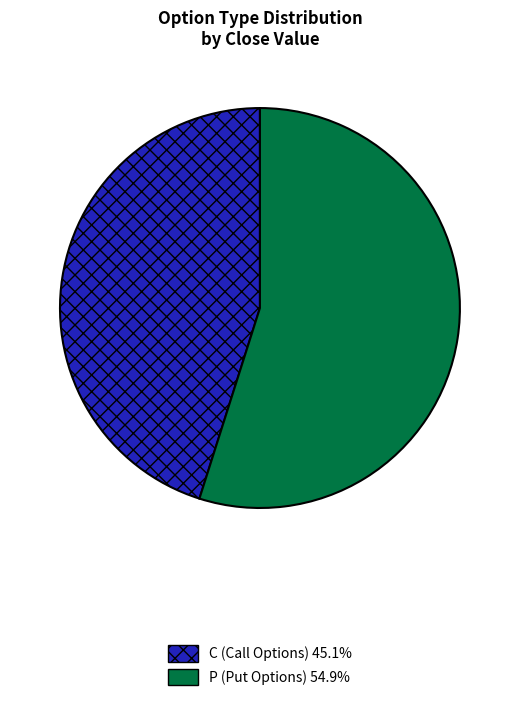

What is the ratio of the value at P to the value at C?

1.2